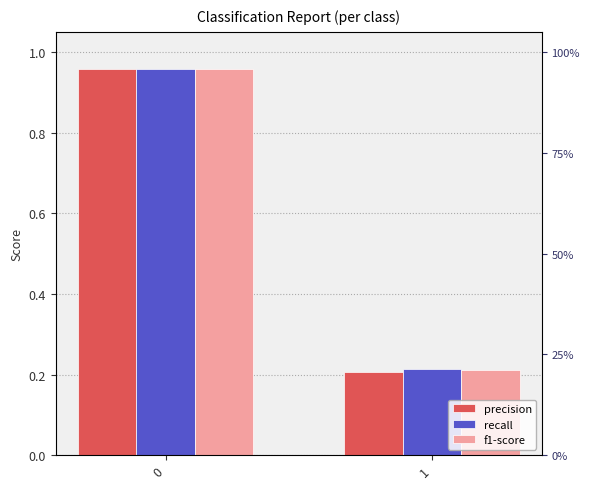

Which series has the largest total across all categories?

recall